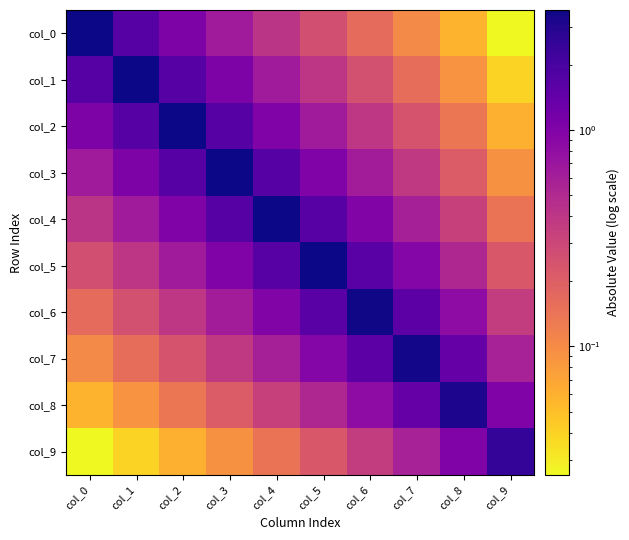

Which series changed the most between col_0 and col_9?

col_0